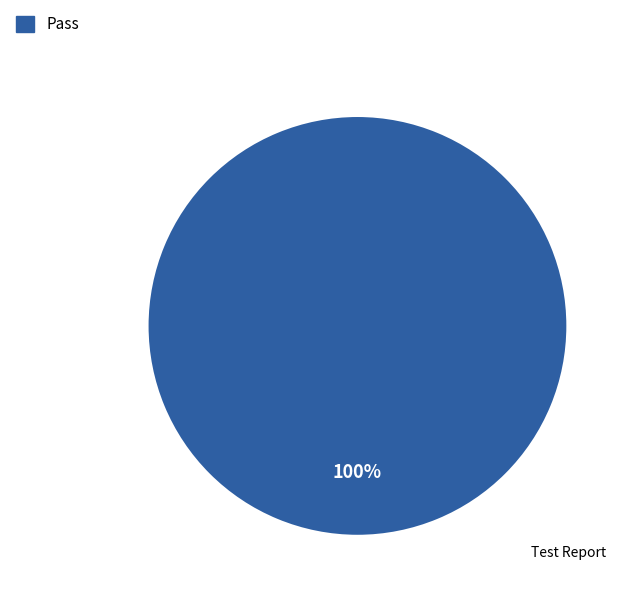

Is there a majority slice in this chart?

Yes